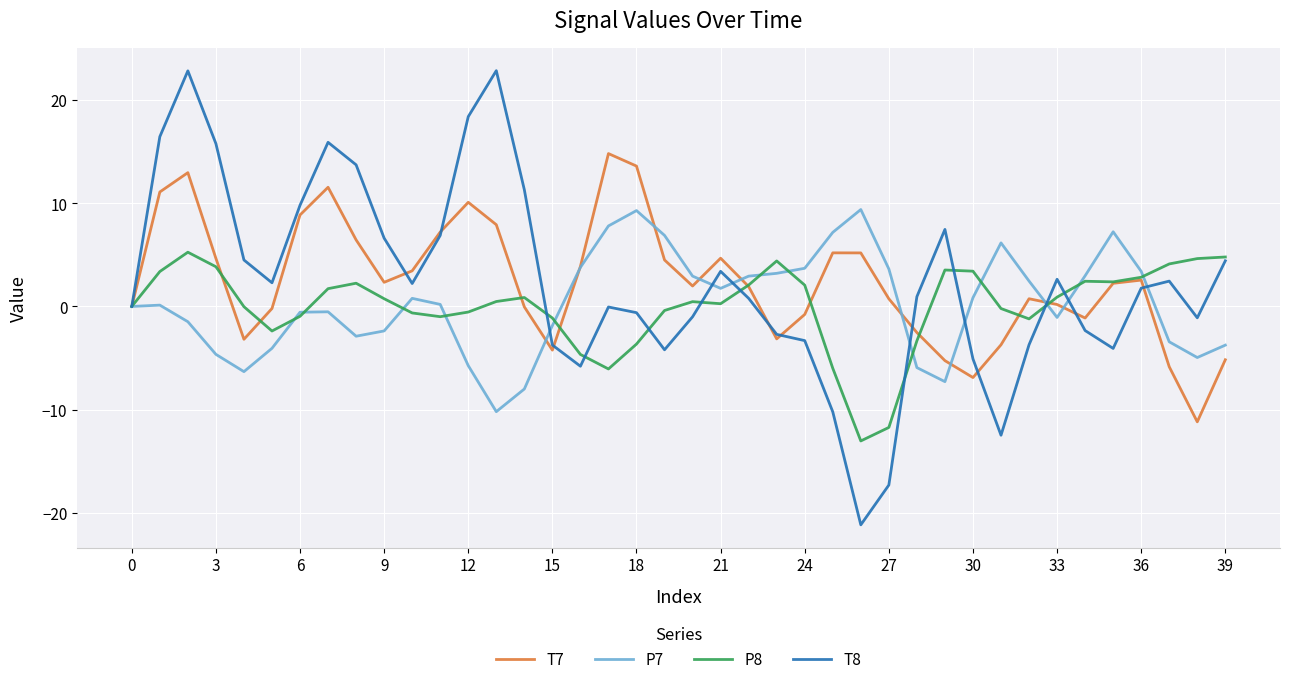

Rank the series by their maximum value, from highest to lowest.

T8, T7, P7, P8